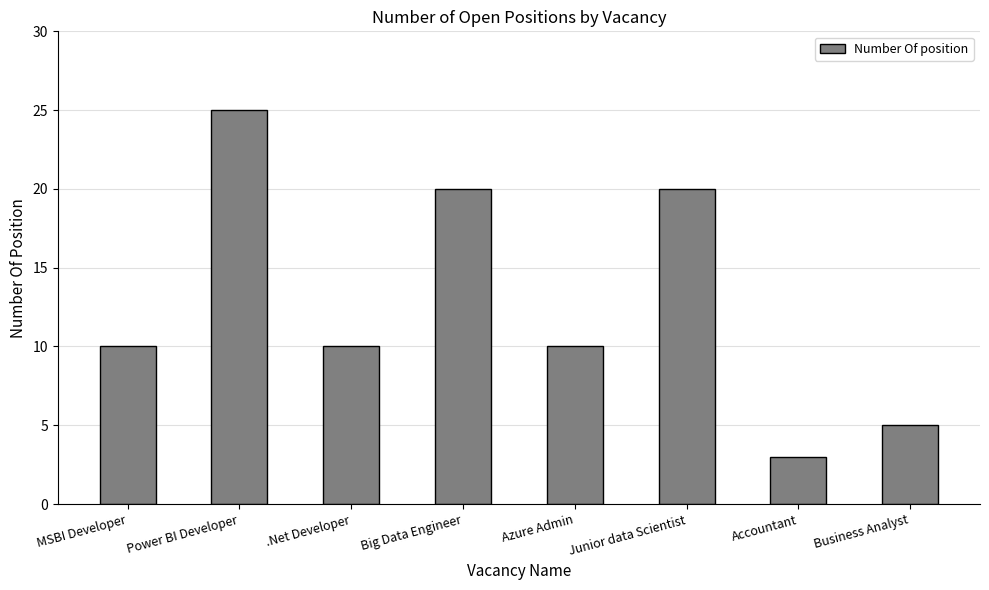

Reading left to right, transcribe all the data shown in this chart.

MSBI Developer=10	Power BI Developer=25	.Net Developer=10	Big Data Engineer=20	Azure Admin=10	Junior data Scientist=20	Accountant=3	Business Analyst=5